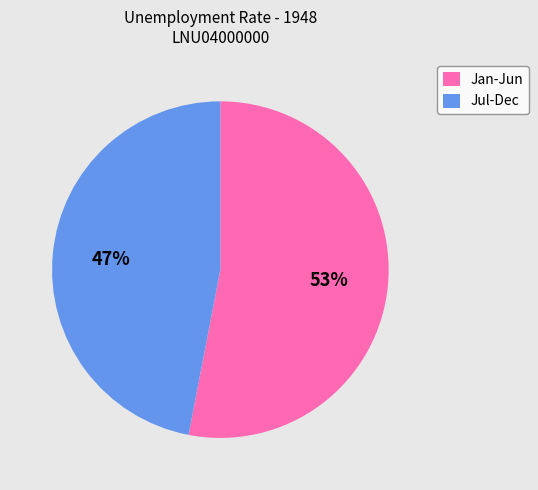

To the nearest percent, what portion does Jan-Jun represent?

53%